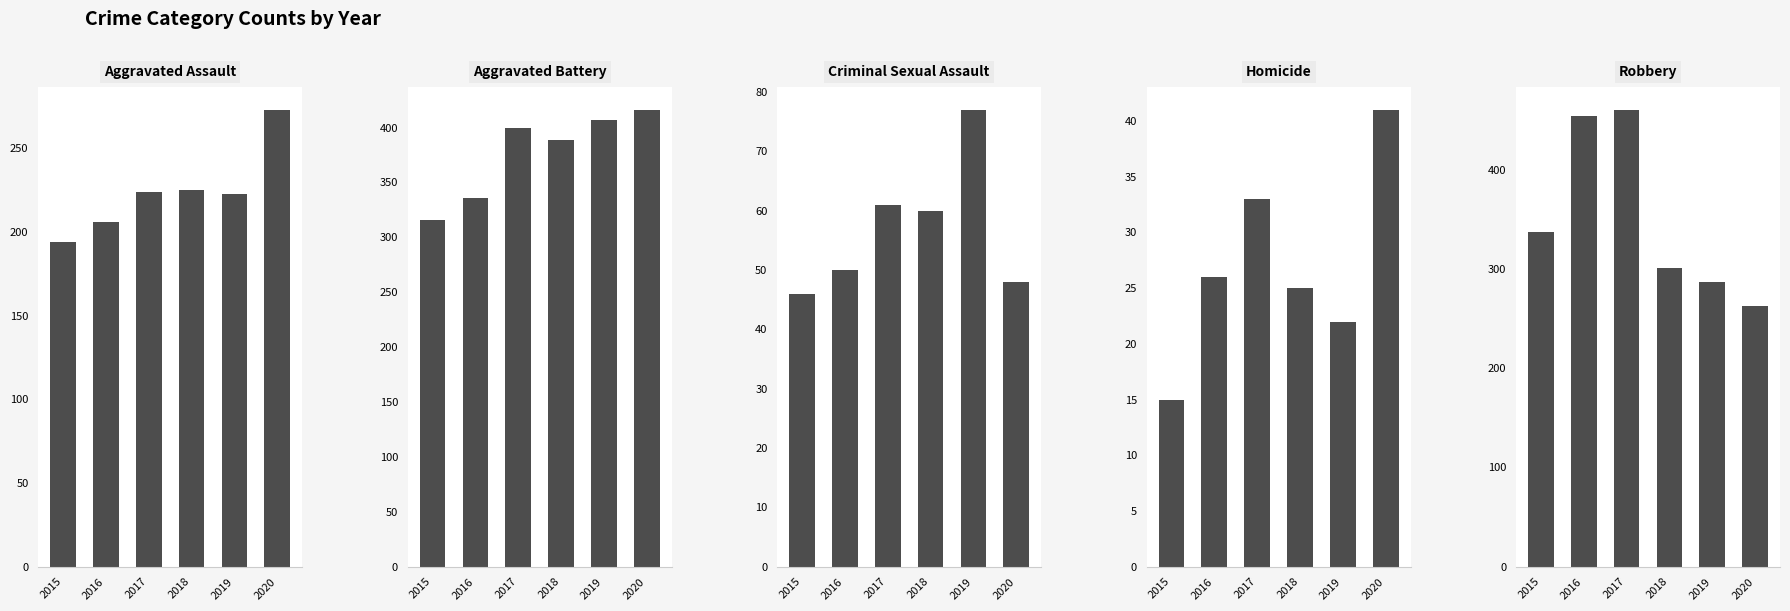

Is it true that Homicide equals 26 at 2015?

False